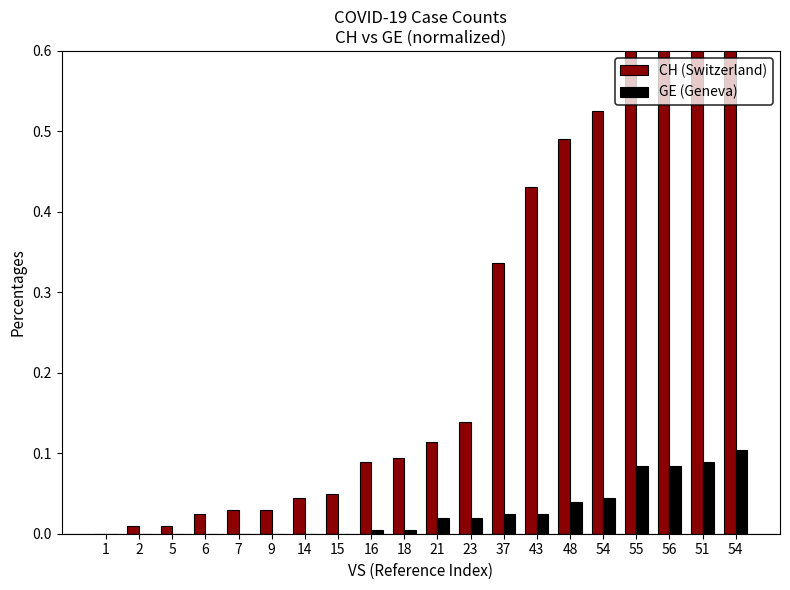

True or false: GE (Geneva) has a value of -0.1 at 2.

False